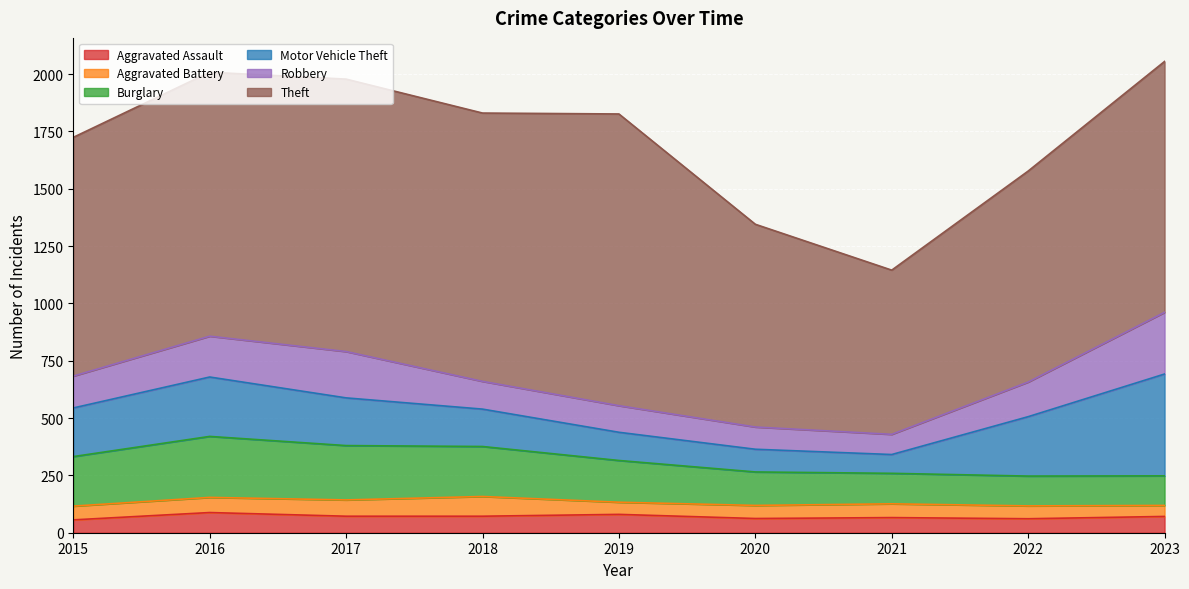

What is the value of the Motor Vehicle Theft point at the 6th from the left?

99